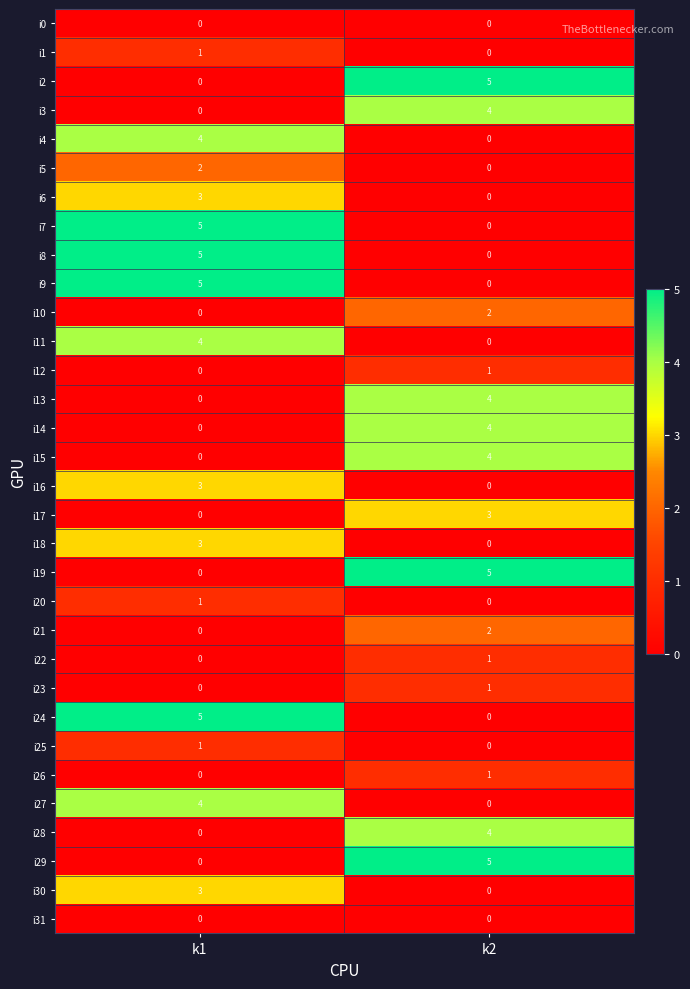

At which label does i9 reach its minimum?

k2